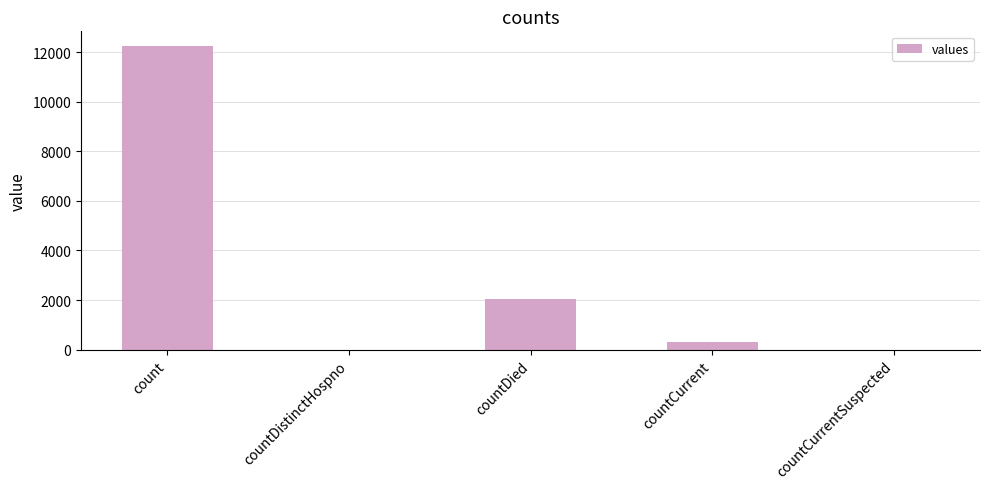

True or false: the data shows 313 at countCurrent.

True